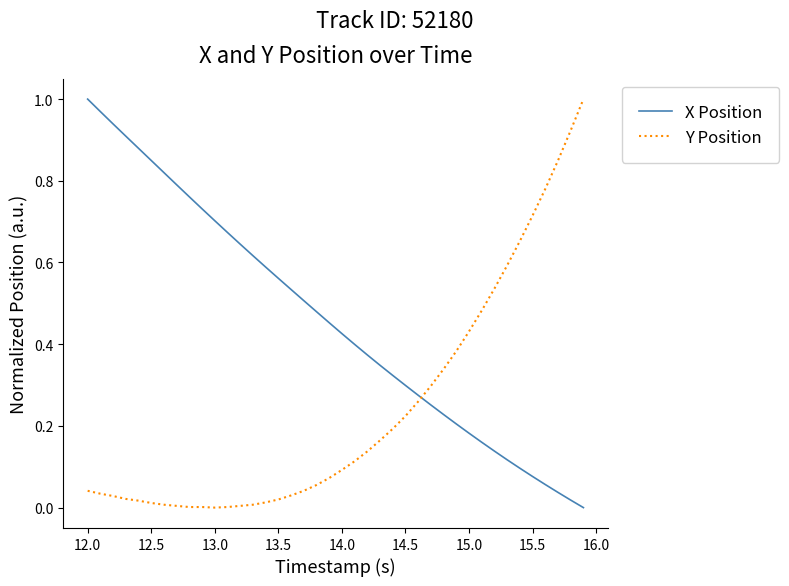

After their last crossing, which series has the higher values: X Position or Y Position?

Y Position